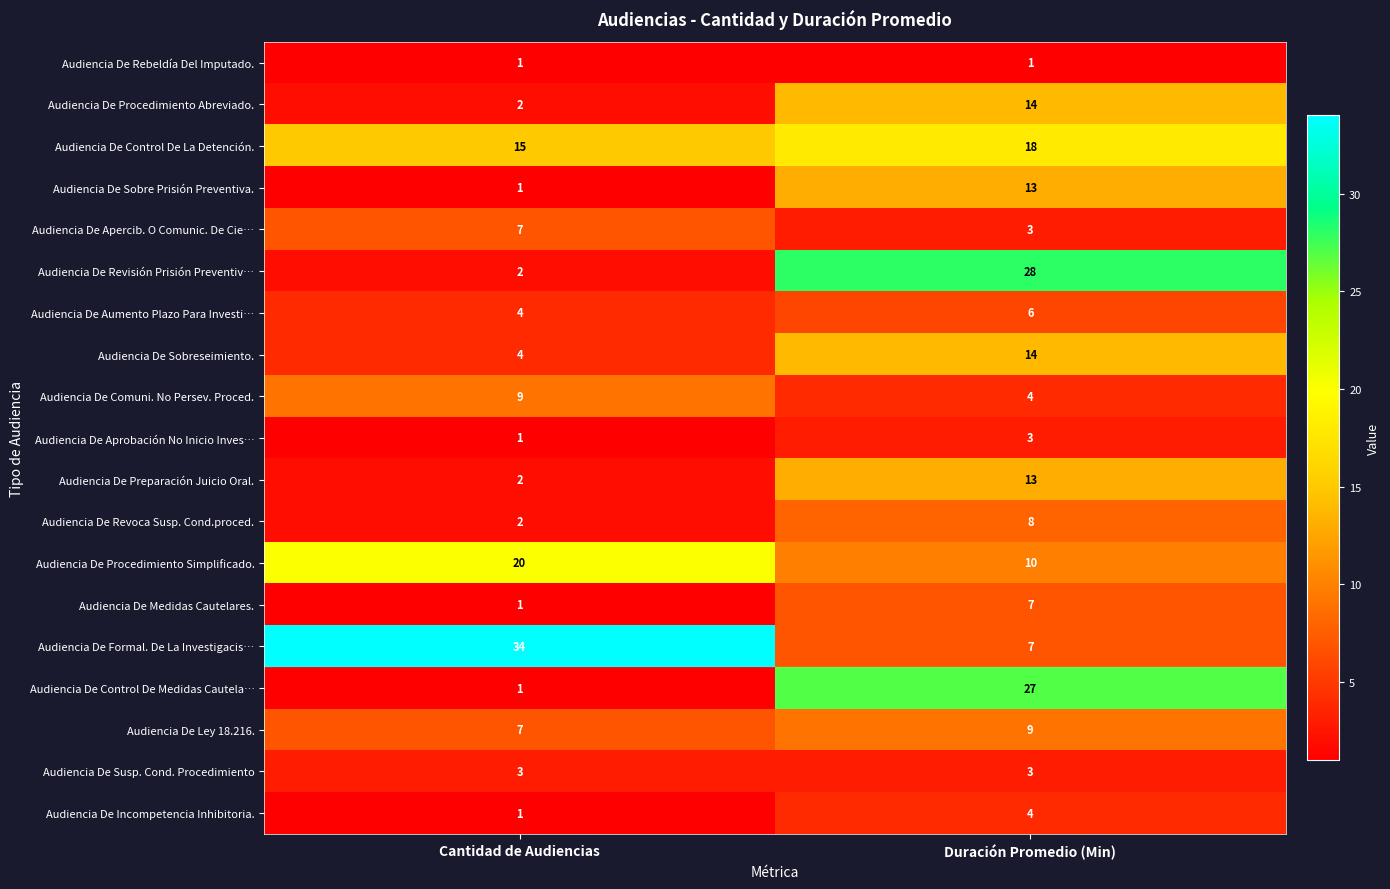

The value of Audiencia De Sobreseimiento. at Cantidad de Audiencias is 2. True or false?

False